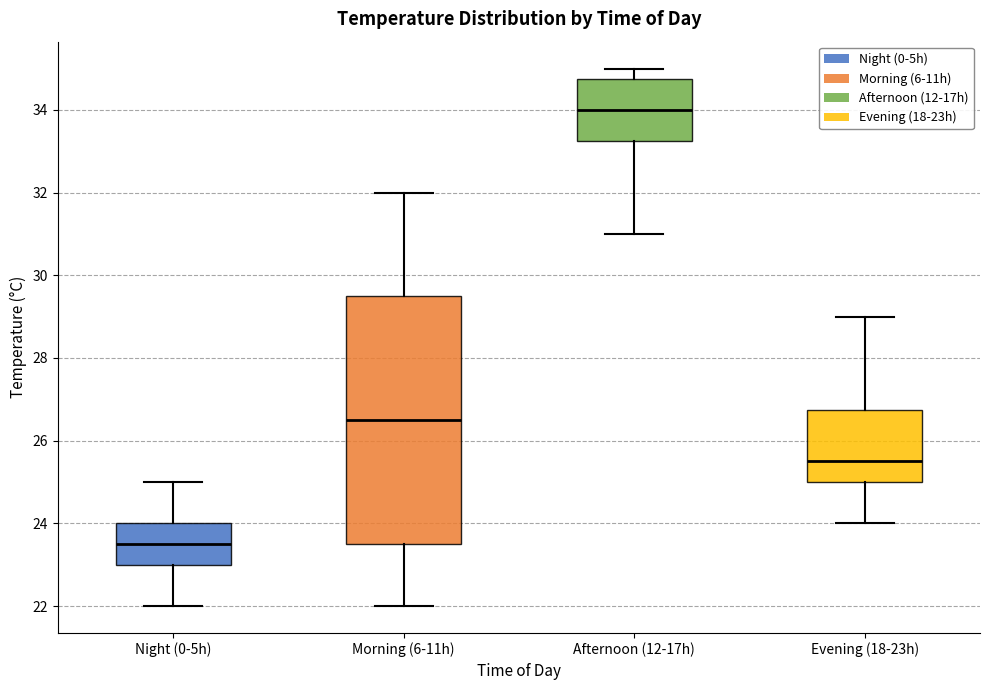

Reading left to right, read every box against the y-axis: the position of its median line, the range the box covers, and the ends of its whiskers. The values are not printed on the chart, so give them approximately, as read against the axis.

Night (0-5h): median 23.6, box 23.0 to 24.0, whiskers 22.0 to 25.0
Morning (6-11h): median 26.6, box 23.6 to 29.6, whiskers 22.0 to 32.0
Afternoon (12-17h): median 34.0, box 33.2 to 34.8, whiskers 31.0 to 35.0
Evening (18-23h): median 25.6, box 25.0 to 26.8, whiskers 24.0 to 29.0